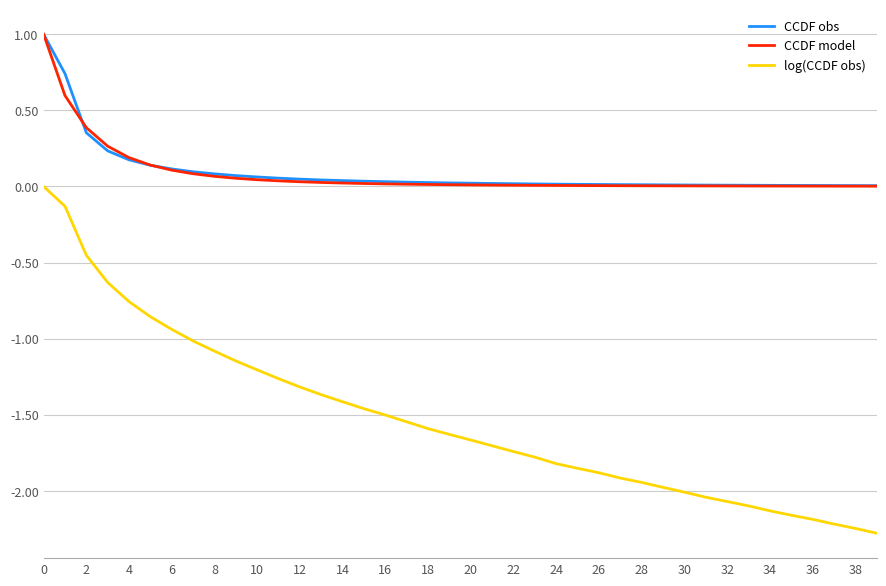

True or false: CCDF obs and CCDF model intersect in this chart.

True